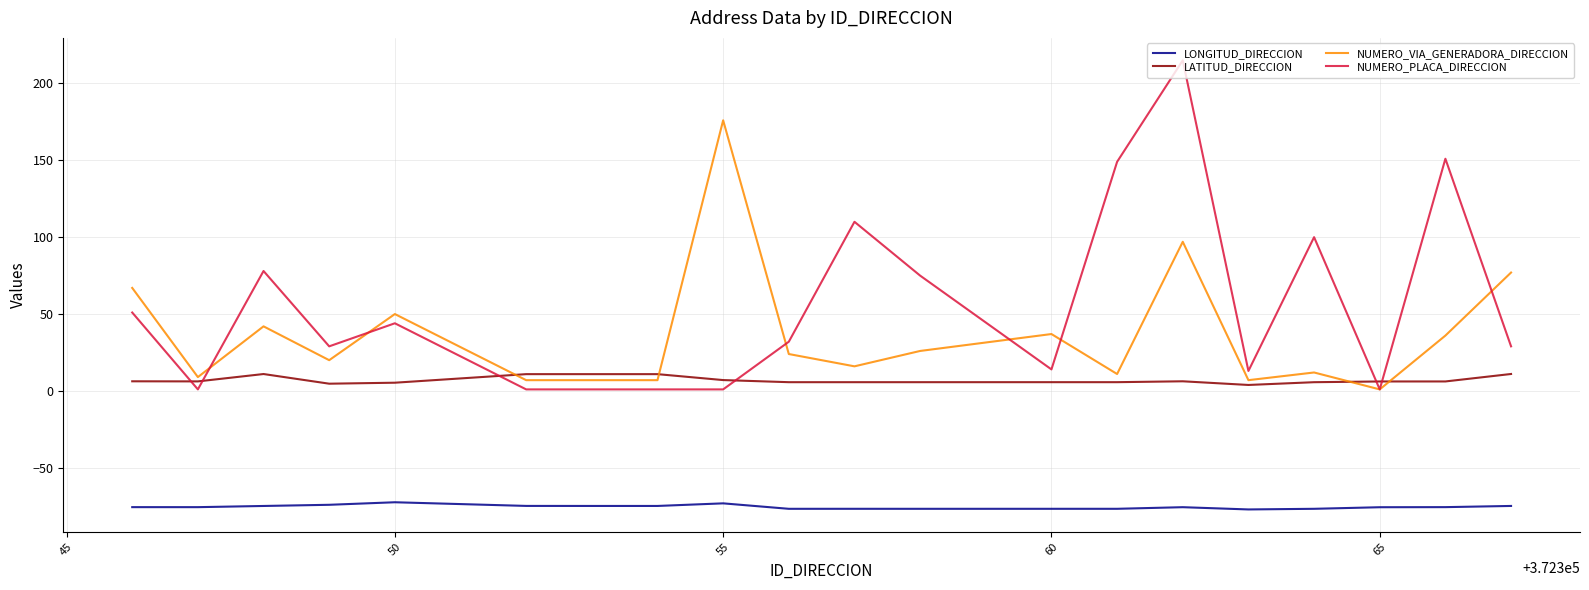

True or false: NUMERO_VIA_GENERADORA_DIRECCION and LONGITUD_DIRECCION intersect in this chart.

False